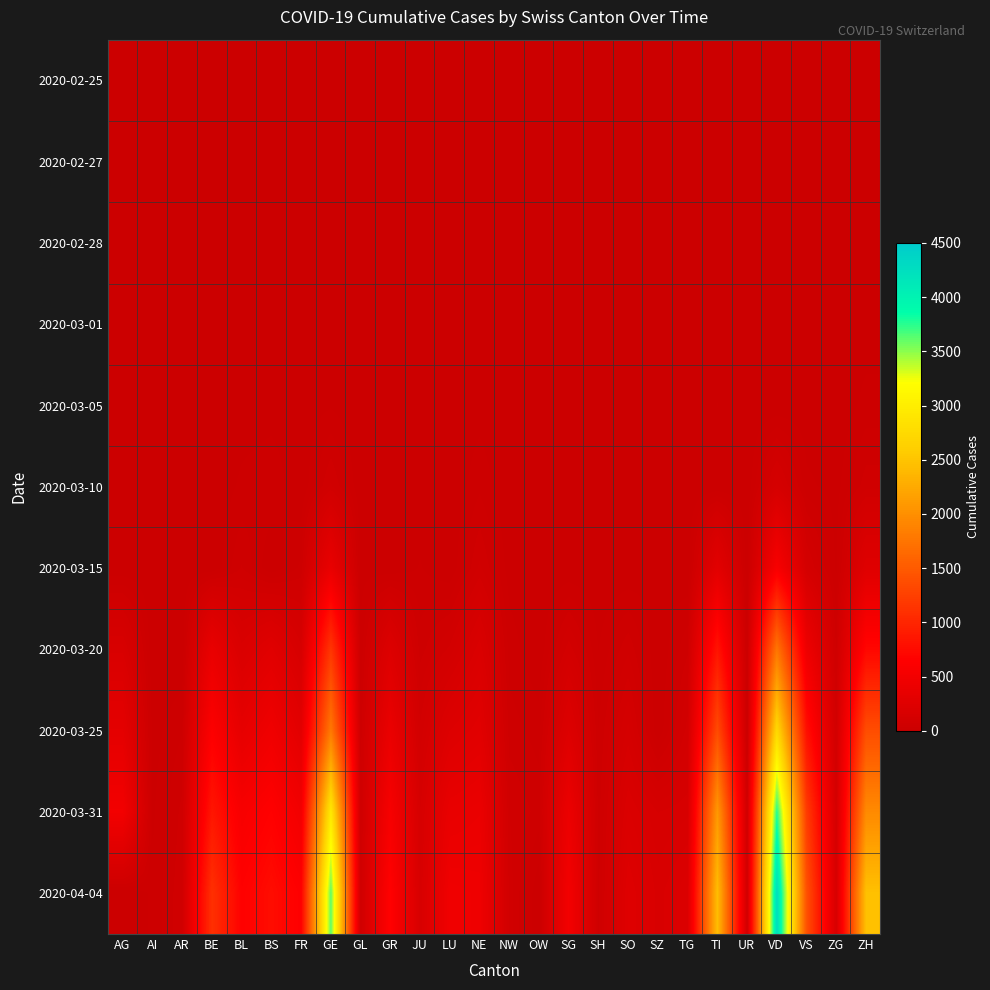

Rank the series by their maximum value, from highest to lowest.

2020-04-04, 2020-03-31, 2020-03-25, 2020-03-20, 2020-03-15, 2020-03-10, 2020-03-05, 2020-03-01, 2020-02-28, 2020-02-27, 2020-02-25